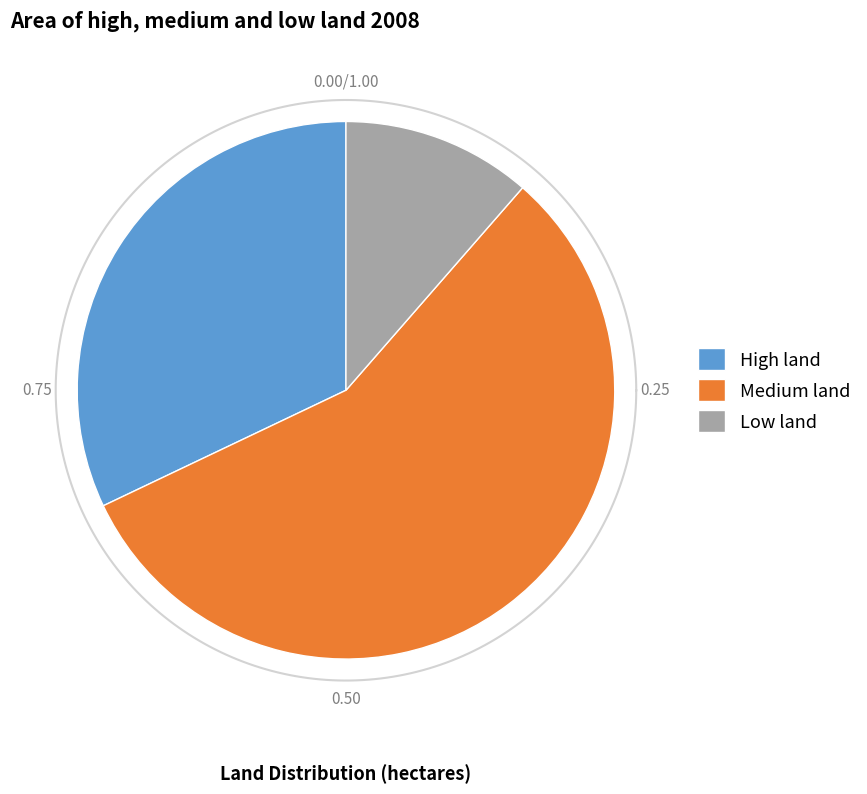

Rank the categories by value from lowest to highest.

Low land, High land, Medium land